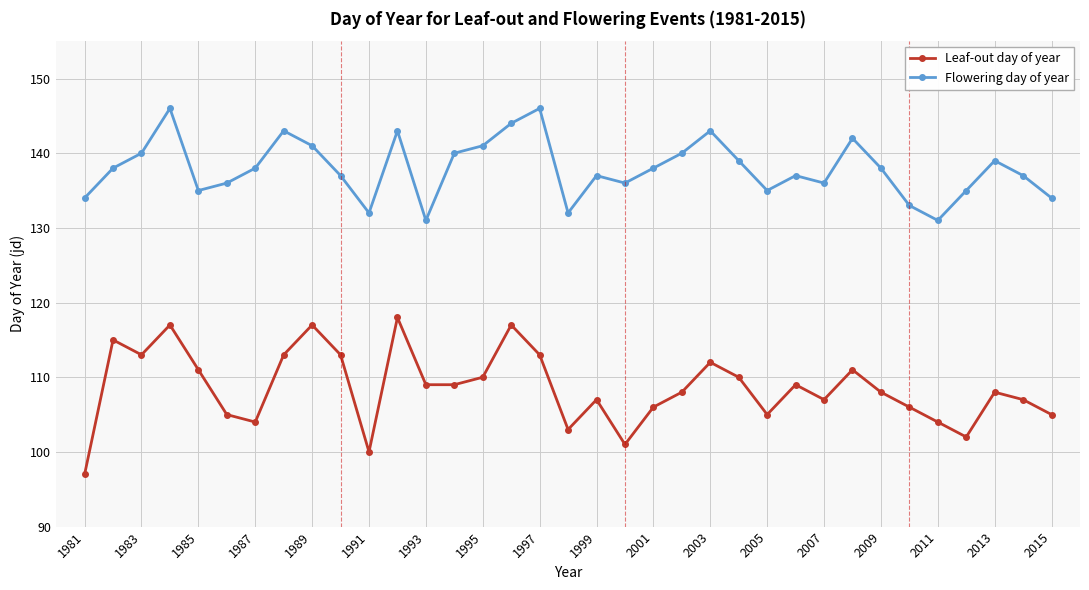

What is the maximum value for Leaf-out day of year?

118